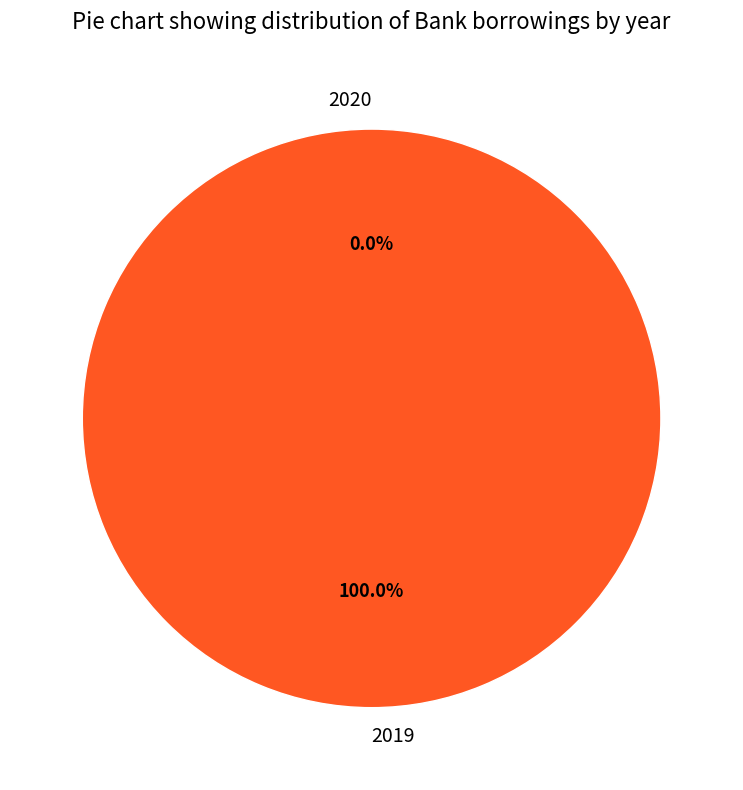

What is the largest slice in the pie chart?

2019